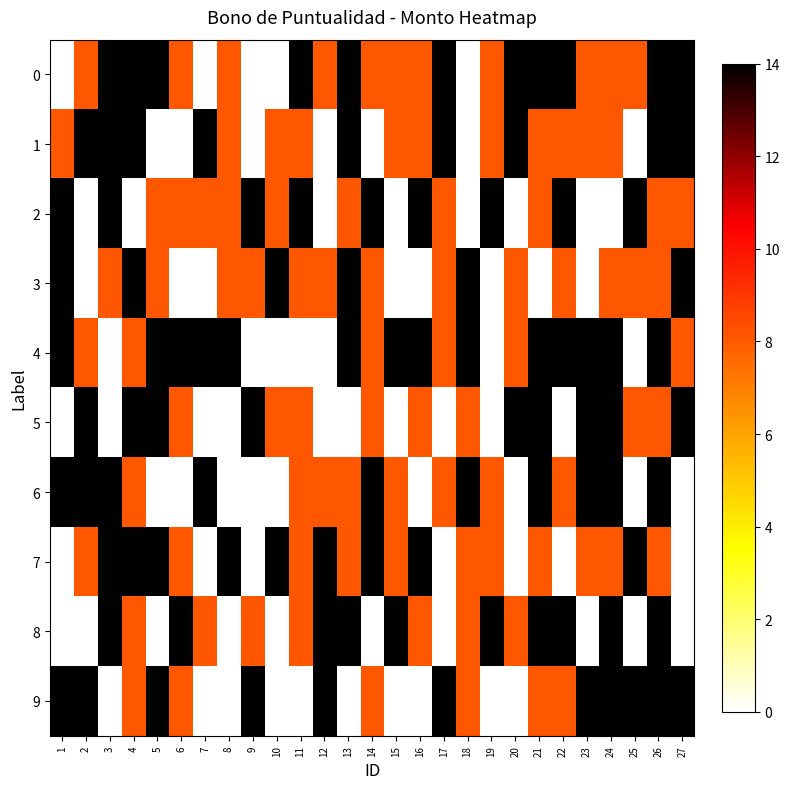

Reading right to left, transcribe all the data shown in this chart.

0: 27=14.0	26=14.0	25=8.1	24=8.1	23=8.1	22=14.0	21=14.0	20=14.0	19=8.1	18=0.0	17=14.0	16=8.1	15=8.1	14=8.1	13=14.0	12=8.1	11=14.0	10=0.0	9=0.0	8=8.1	7=0.0	6=8.1	5=14.0	4=14.0	3=14.0	2=8.1	1=0.0
1: 27=14.0	26=14.0	25=0.0	24=8.1	23=8.1	22=8.1	21=8.1	20=14.0	19=8.1	18=0.0	17=14.0	16=8.1	15=8.1	14=0.0	13=14.0	12=0.0	11=8.1	10=8.1	9=0.0	8=8.1	7=14.0	6=0.0	5=0.0	4=14.0	3=14.0	2=14.0	1=8.1
2: 27=8.1	26=8.1	25=14.0	24=0.0	23=0.0	22=14.0	21=8.1	20=0.0	19=14.0	18=0.0	17=8.1	16=14.0	15=0.0	14=14.0	13=8.1	12=0.0	11=14.0	10=8.1	9=14.0	8=8.1	7=8.1	6=8.1	5=8.1	4=0.0	3=14.0	2=0.0	1=14.0
3: 27=14.0	26=8.1	25=8.1	24=8.1	23=0.0	22=8.1	21=0.0	20=8.1	19=0.0	18=14.0	17=8.1	16=0.0	15=0.0	14=8.1	13=14.0	12=8.1	11=8.1	10=14.0	9=8.1	8=8.1	7=0.0	6=0.0	5=8.1	4=14.0	3=8.1	2=0.0	1=14.0
4: 27=8.1	26=14.0	25=0.0	24=14.0	23=14.0	22=14.0	21=14.0	20=8.1	19=0.0	18=14.0	17=8.1	16=14.0	15=14.0	14=8.1	13=14.0	12=0.0	11=0.0	10=0.0	9=0.0	8=14.0	7=14.0	6=14.0	5=14.0	4=8.1	3=0.0	2=8.1	1=14.0
5: 27=14.0	26=8.1	25=8.1	24=14.0	23=14.0	22=0.0	21=14.0	20=14.0	19=0.0	18=8.1	17=0.0	16=8.1	15=0.0	14=8.1	13=0.0	12=0.0	11=8.1	10=8.1	9=14.0	8=0.0	7=0.0	6=8.1	5=14.0	4=14.0	3=0.0	2=14.0	1=0.0
6: 27=0.0	26=14.0	25=0.0	24=14.0	23=14.0	22=8.1	21=14.0	20=0.0	19=8.1	18=14.0	17=8.1	16=0.0	15=8.1	14=14.0	13=8.1	12=8.1	11=8.1	10=0.0	9=0.0	8=0.0	7=14.0	6=0.0	5=0.0	4=8.1	3=14.0	2=14.0	1=14.0
7: 27=0.0	26=8.1	25=14.0	24=8.1	23=8.1	22=0.0	21=8.1	20=0.0	19=8.1	18=8.1	17=0.0	16=14.0	15=8.1	14=14.0	13=8.1	12=14.0	11=8.1	10=14.0	9=0.0	8=14.0	7=0.0	6=8.1	5=14.0	4=14.0	3=14.0	2=8.1	1=0.0
8: 27=0.0	26=14.0	25=0.0	24=14.0	23=0.0	22=14.0	21=14.0	20=8.1	19=14.0	18=8.1	17=0.0	16=8.1	15=14.0	14=0.0	13=14.0	12=14.0	11=8.1	10=0.0	9=8.1	8=0.0	7=8.1	6=14.0	5=0.0	4=8.1	3=14.0	2=0.0	1=0.0
9: 27=14.0	26=14.0	25=14.0	24=14.0	23=14.0	22=8.1	21=8.1	20=0.0	19=0.0	18=8.1	17=14.0	16=0.0	15=0.0	14=8.1	13=0.0	12=14.0	11=0.0	10=0.0	9=14.0	8=0.0	7=0.0	6=8.1	5=14.0	4=8.1	3=0.0	2=14.0	1=14.0